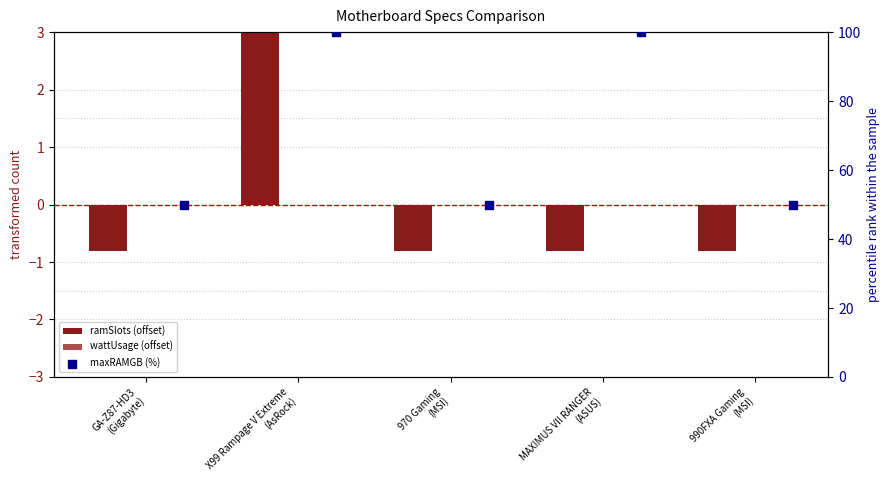

At how many categories does at least one series exceed 50?

2